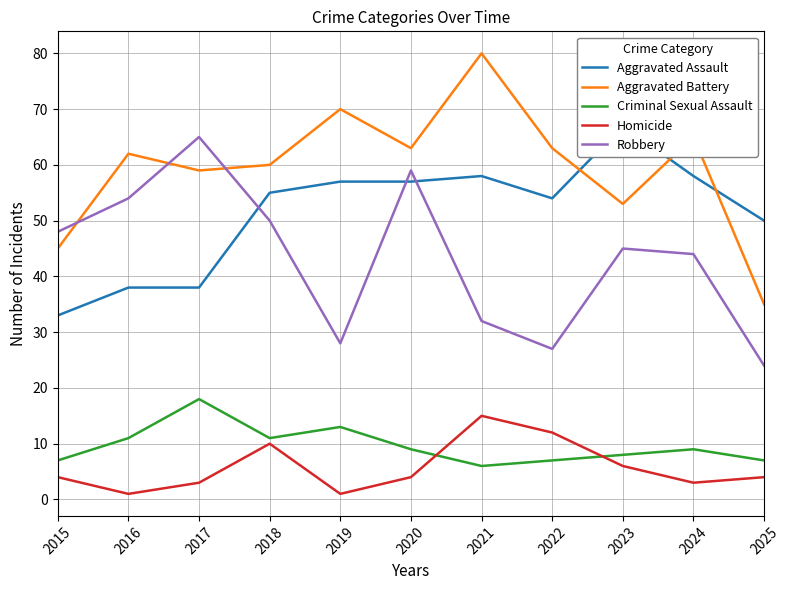

Which category has the lowest value across all series?

2016